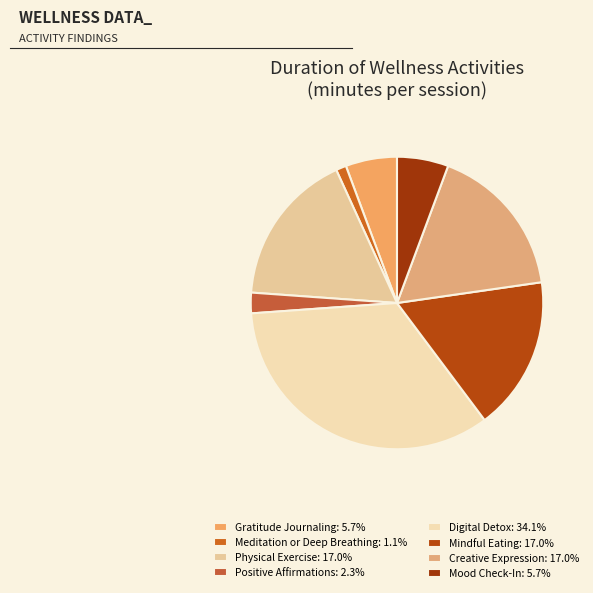

Is it true that Mood Check-In is 6% of the pie?

True